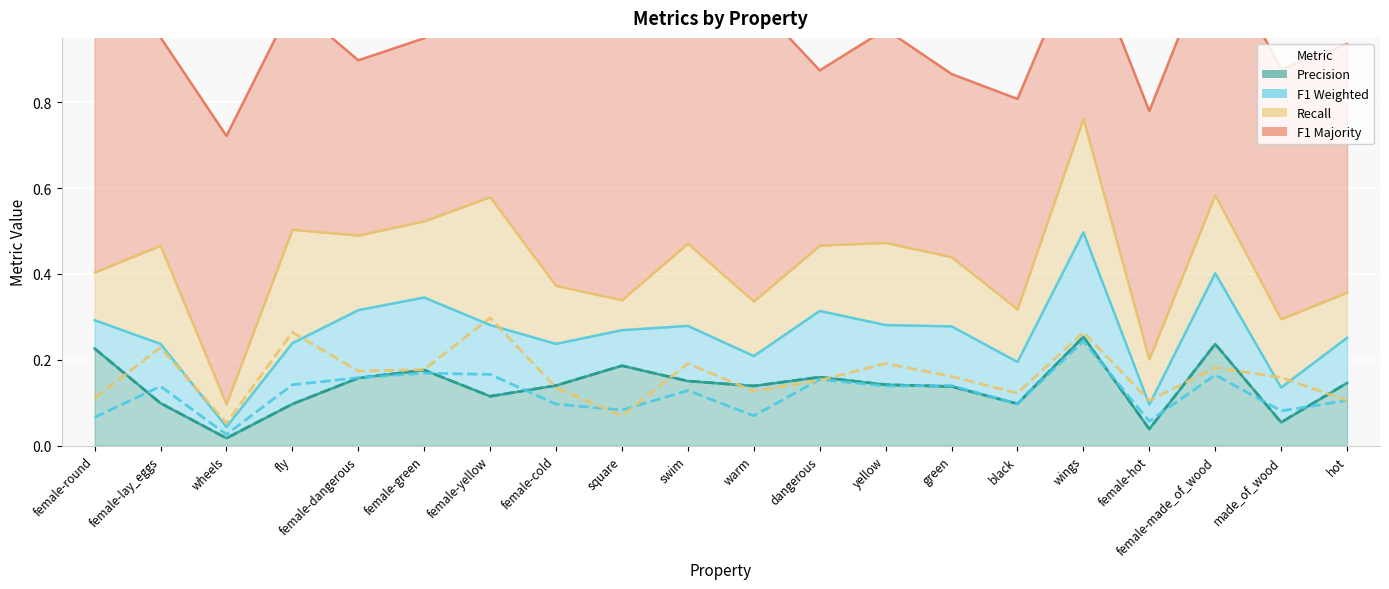

Which category has the lowest value in the p series?

wheels